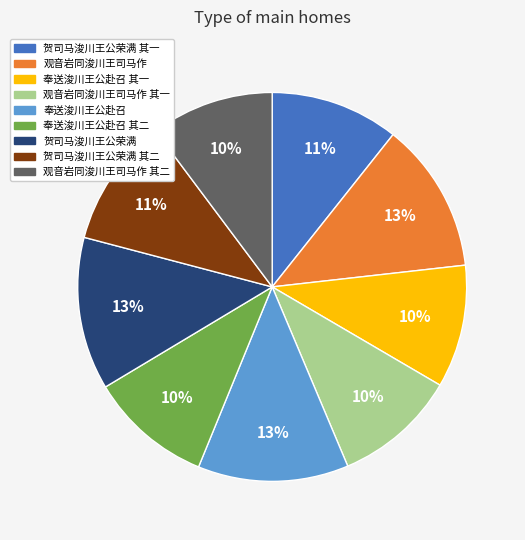

Does any single category account for the majority?

No